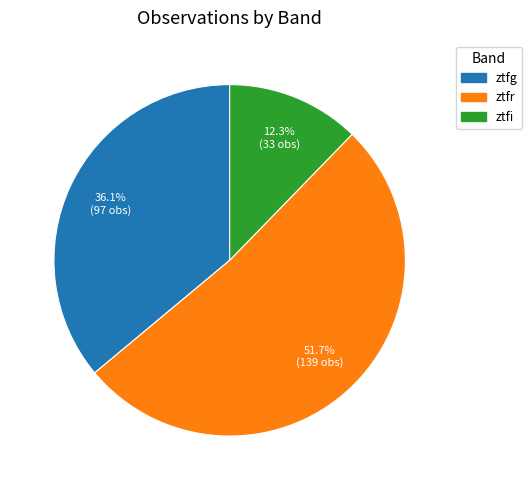

Which has a higher value, ztfi or ztfr?

ztfr